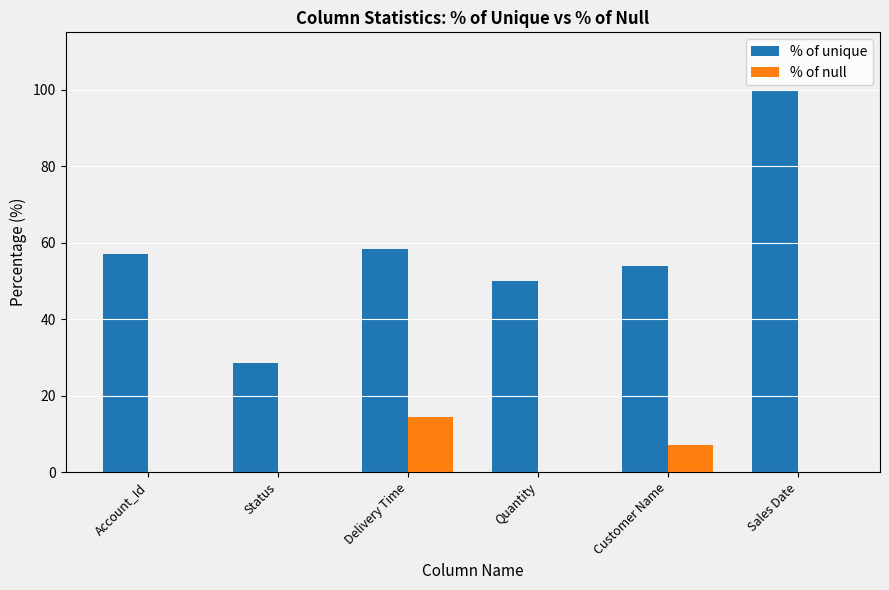

Is the value of % of null at Sales Date greater than the value of % of unique at Sales Date?

No